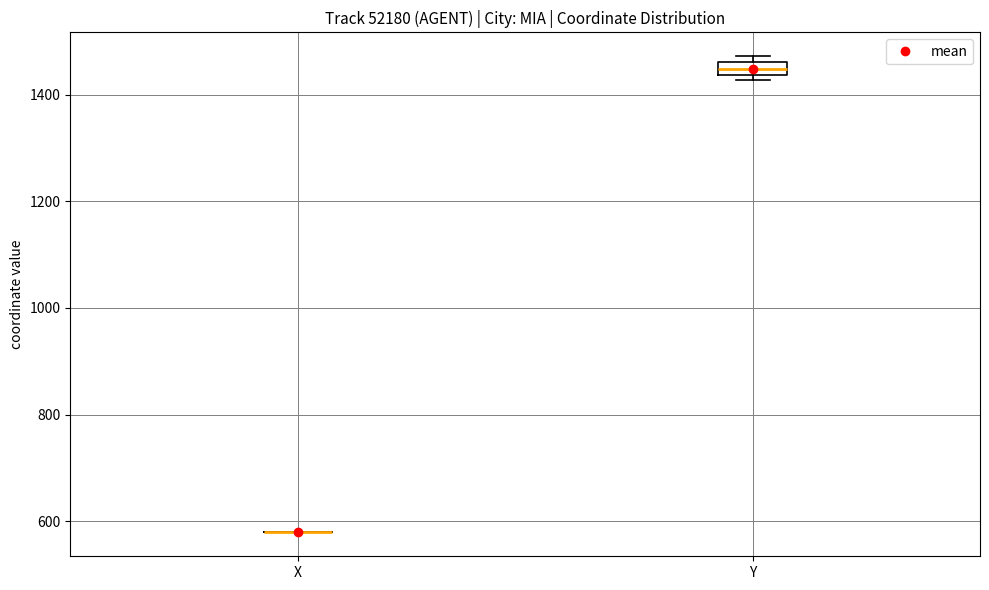

Which box is the tallest, from its lower edge to its upper edge?

Y